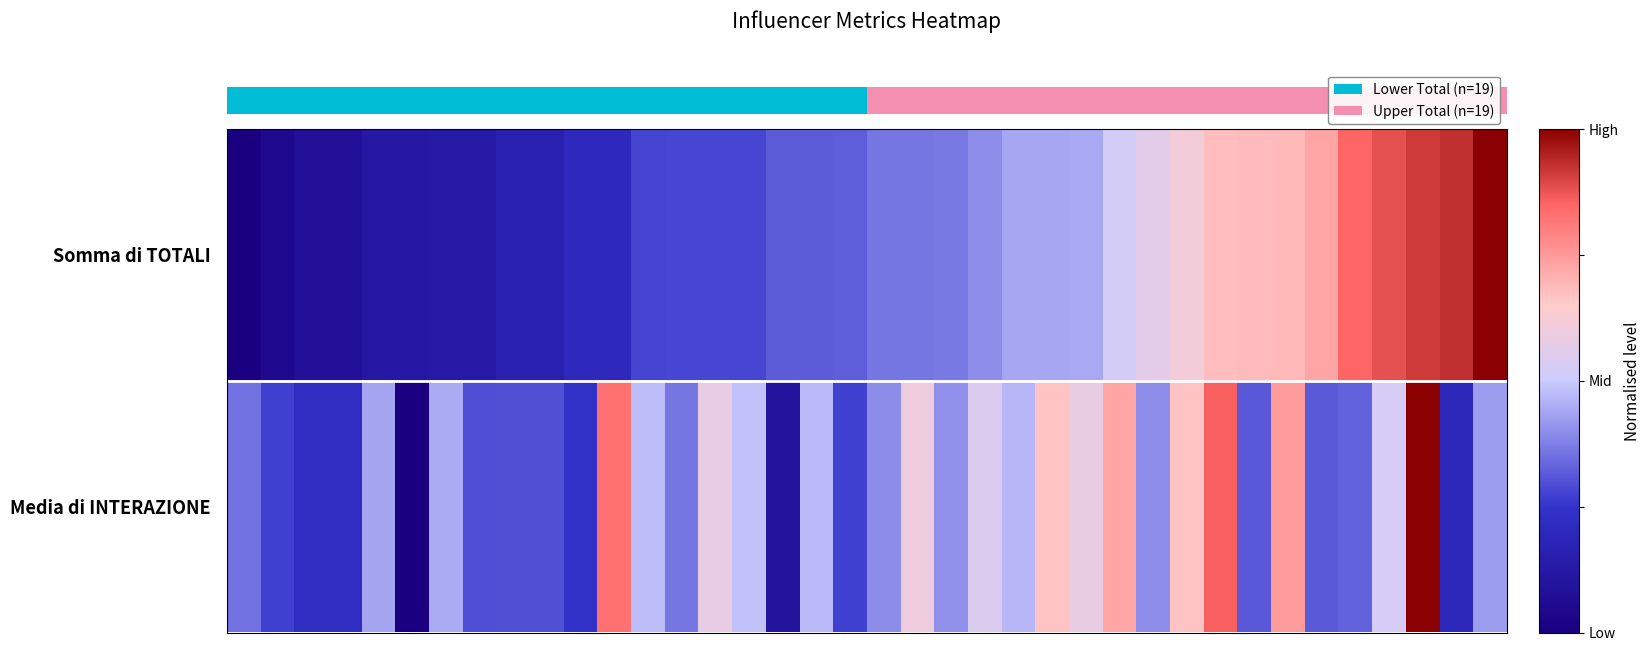

Which series has the largest range (max minus min)?

Somma di TOTALI